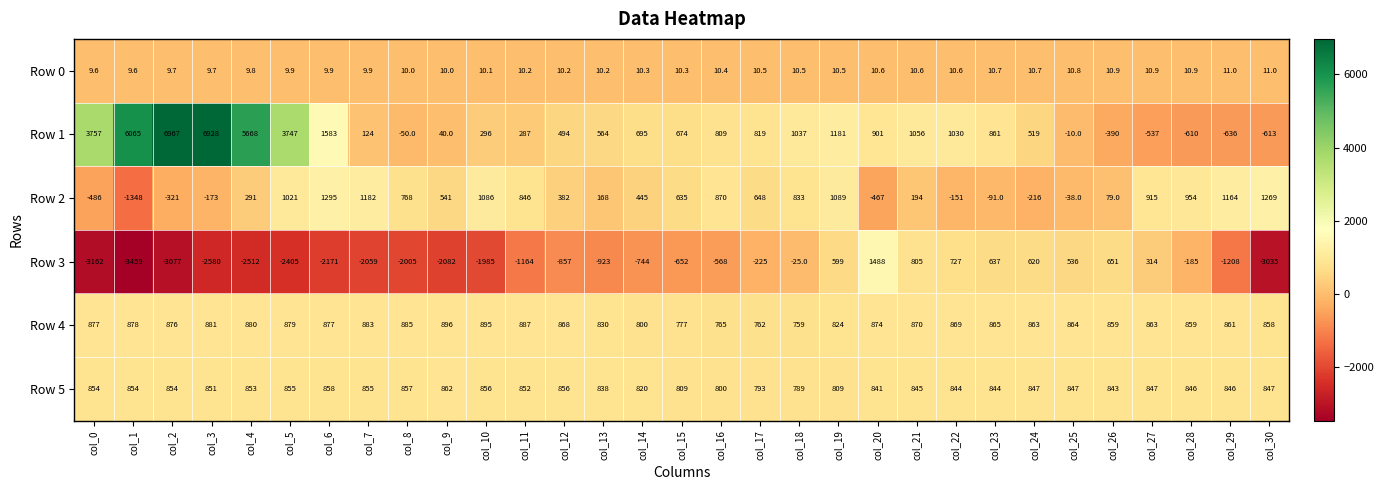

True or false: Row 0 has a value of 9.6 at col_1.

True